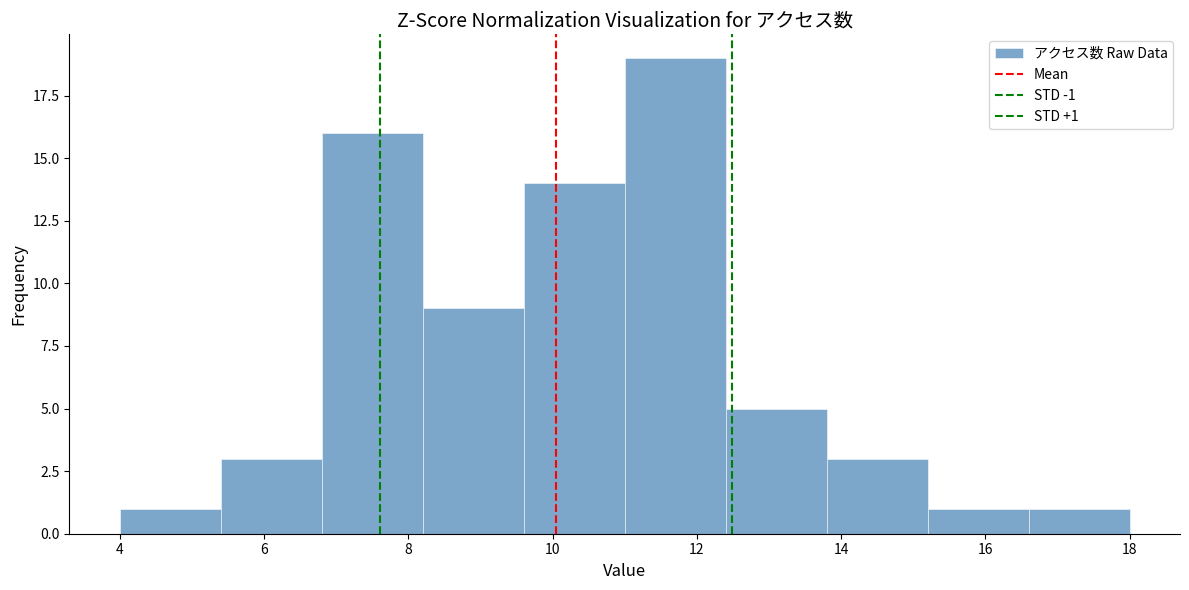

Over which range of the x-axis is the bar tallest?

11.0 to 12.4